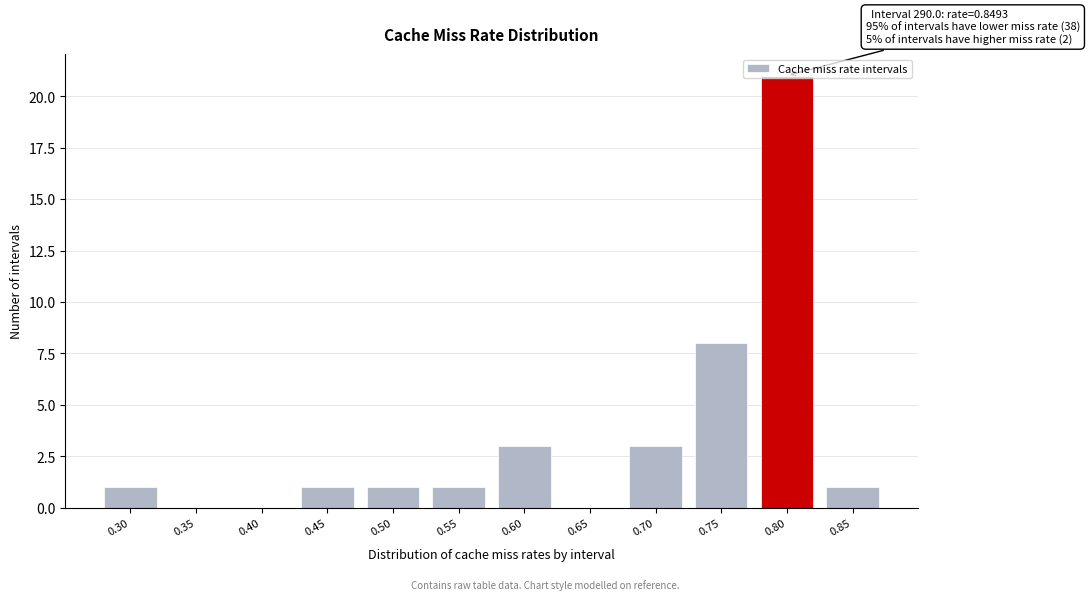

Where is the data nearest to the value 10?

0.75